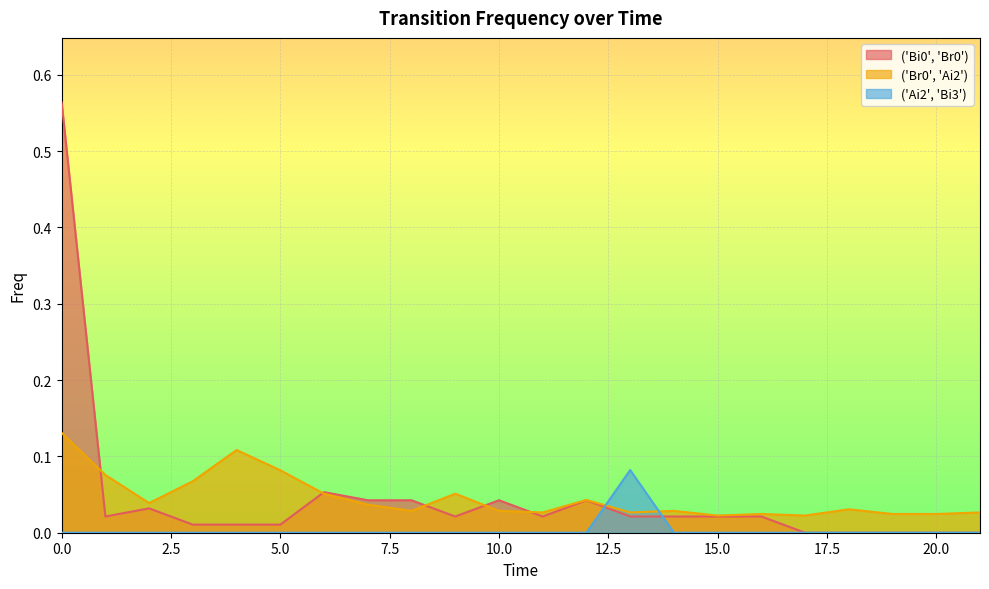

Rank the categories by ('Ai2', 'Bi3') value from lowest to highest.

0, 1, 2, 3, 4, 5, 6, 7, 8, 9, 10, 11, 12, 14, 15, 16, 17, 18, 19, 20, 21, 13